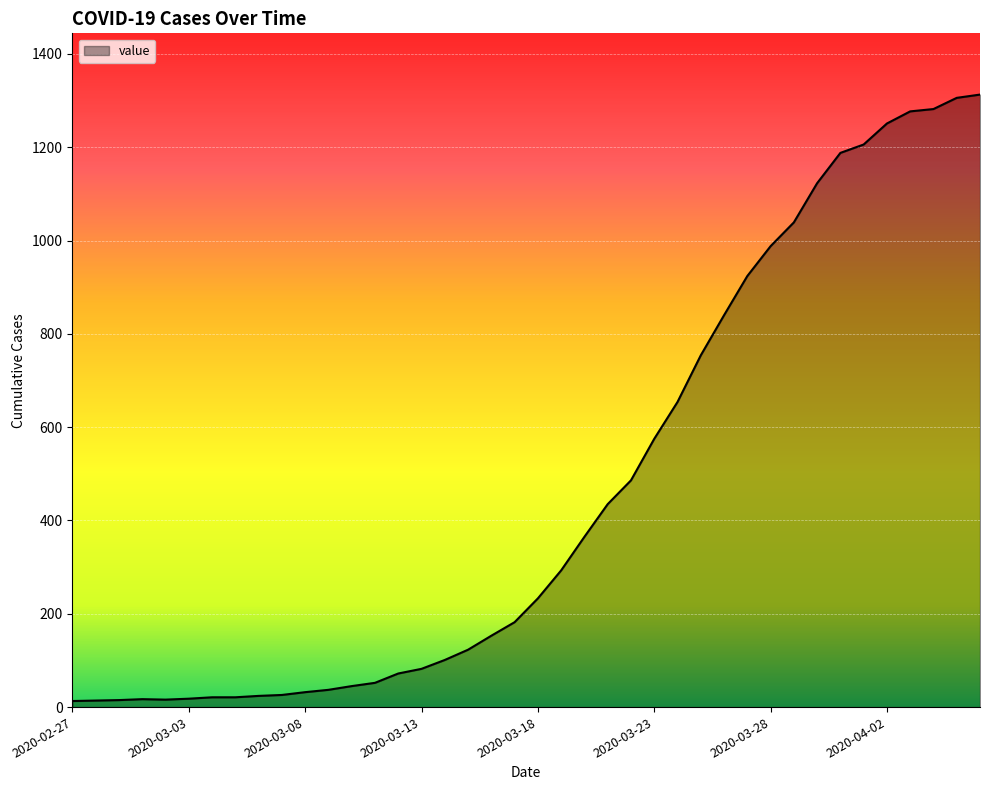

What is the difference between the maximum and minimum values?

1300